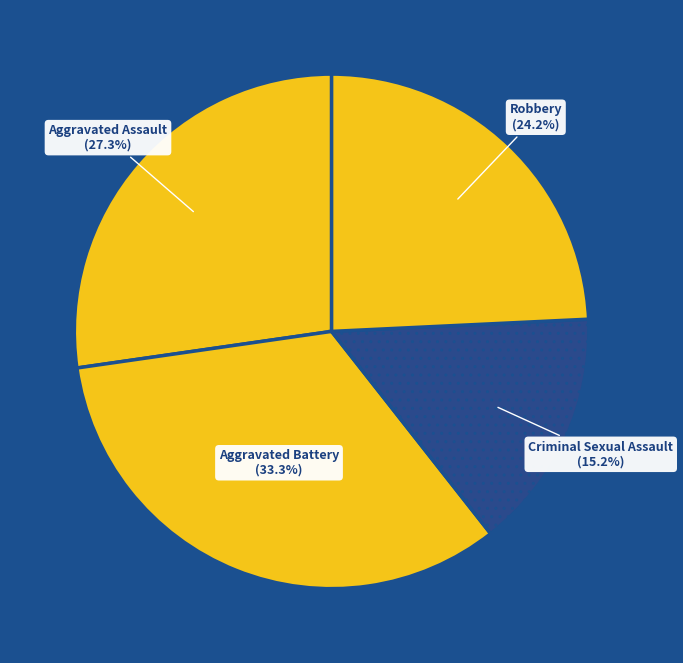

Between Robbery and Aggravated Battery, which is larger?

Aggravated Battery